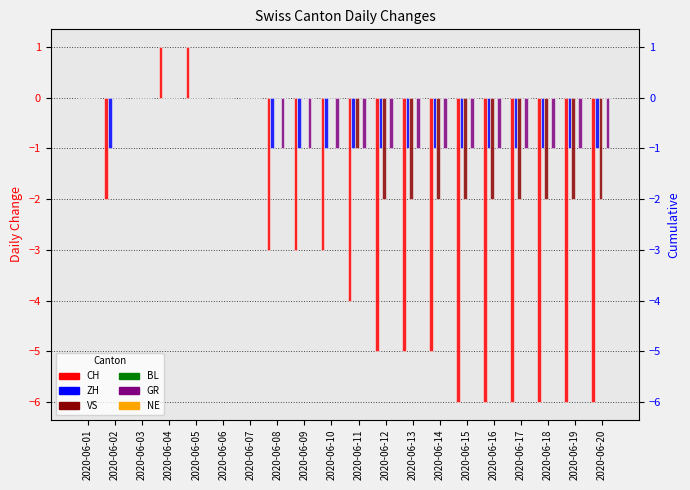

The value of ZH at 2020-06-16 is -1. True or false?

True